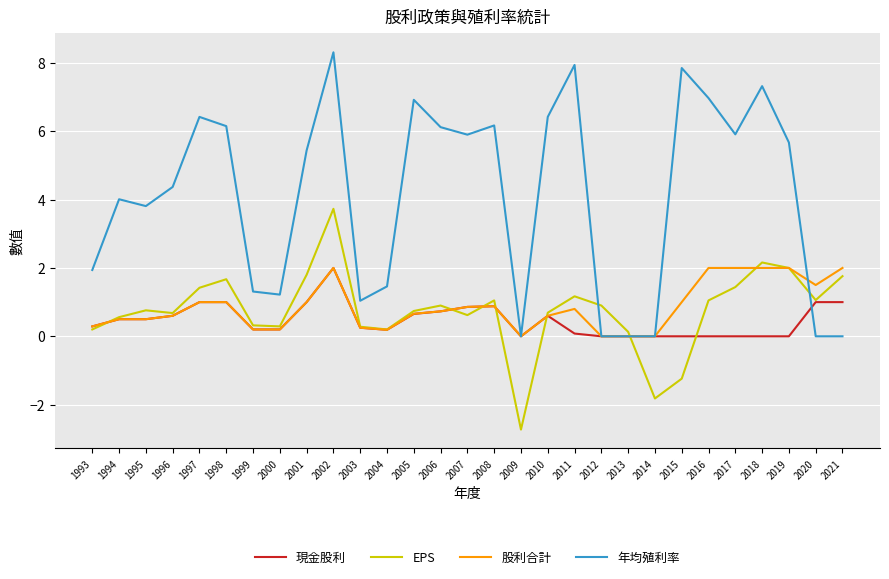

What are all the series names shown in the legend?

現金股利, EPS, 股利合計, 年均殖利率